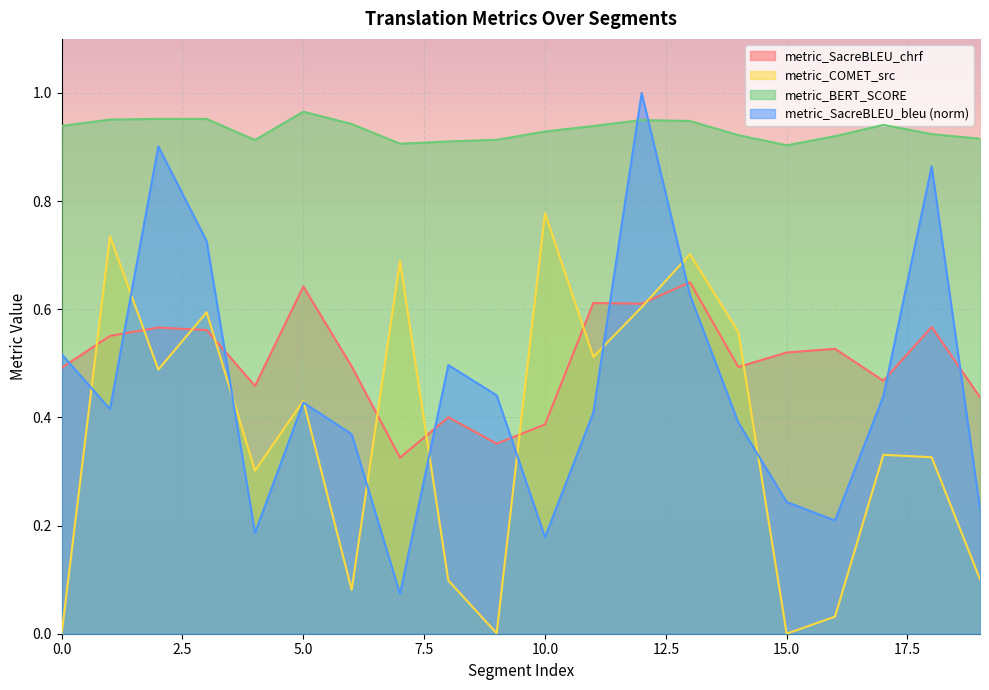

After their last crossing, which series has the higher values: metric_SacreBLEU_chrf or metric_SacreBLEU_bleu?

metric_SacreBLEU_chrf